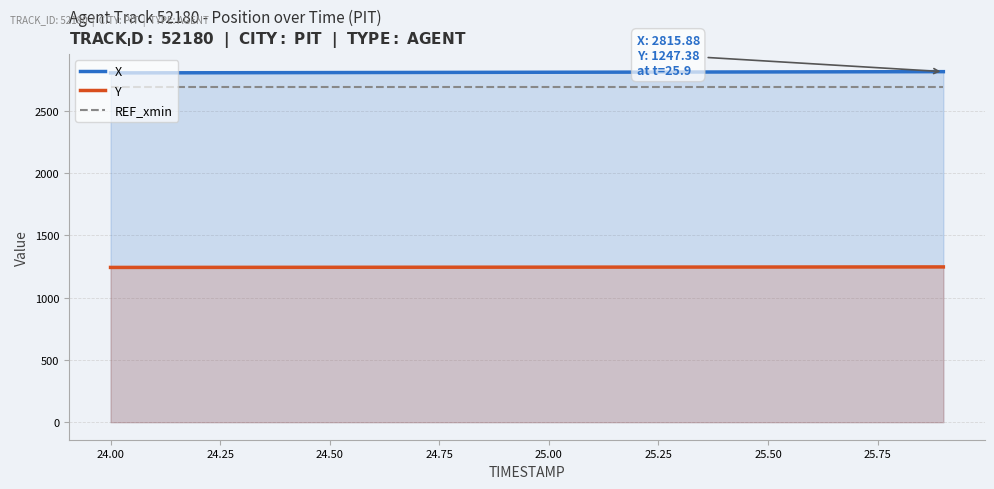

What is the maximum value for X?

2815.9